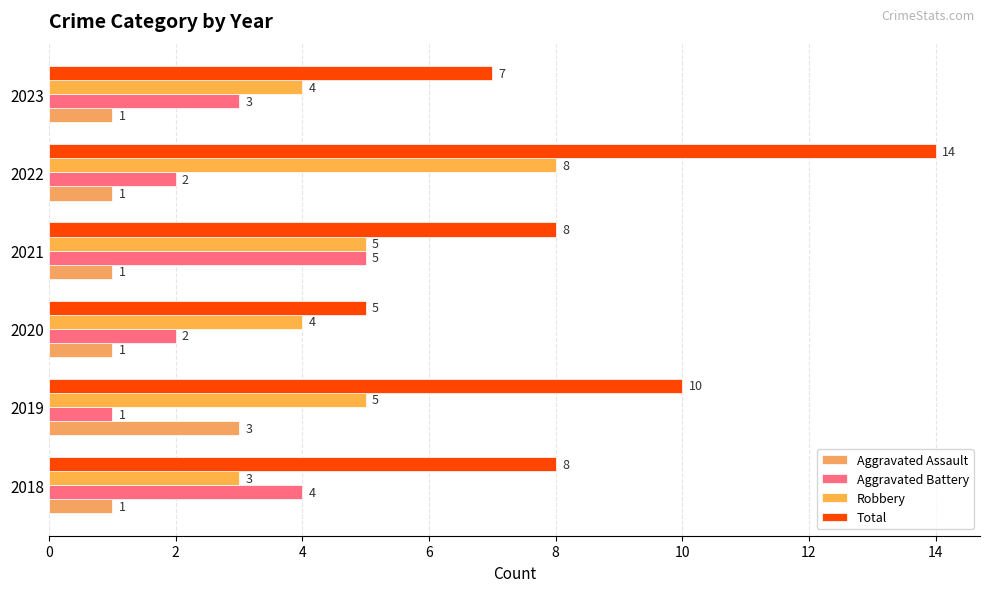

At how many categories does at least one series exceed 5?

5